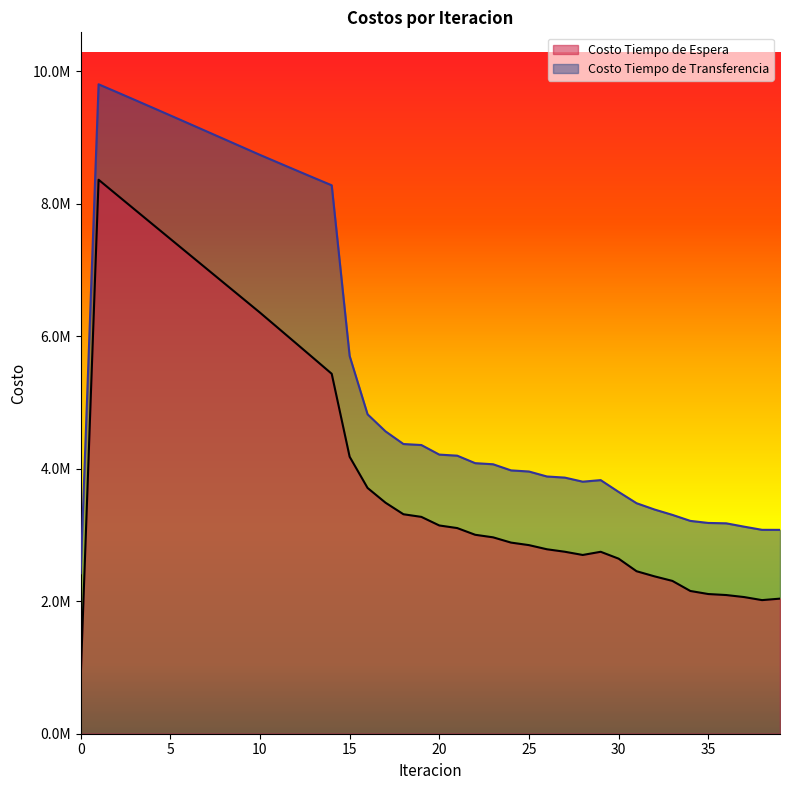

Is the value of Costo Tiempo de Transferencia at 7 greater than the value of Costo Tiempo de Espera at 39?

Yes